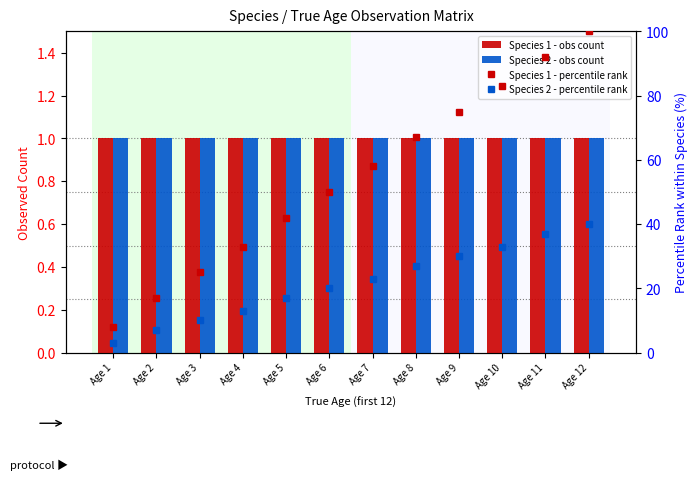

At how many categories does at least one series exceed 12?

11